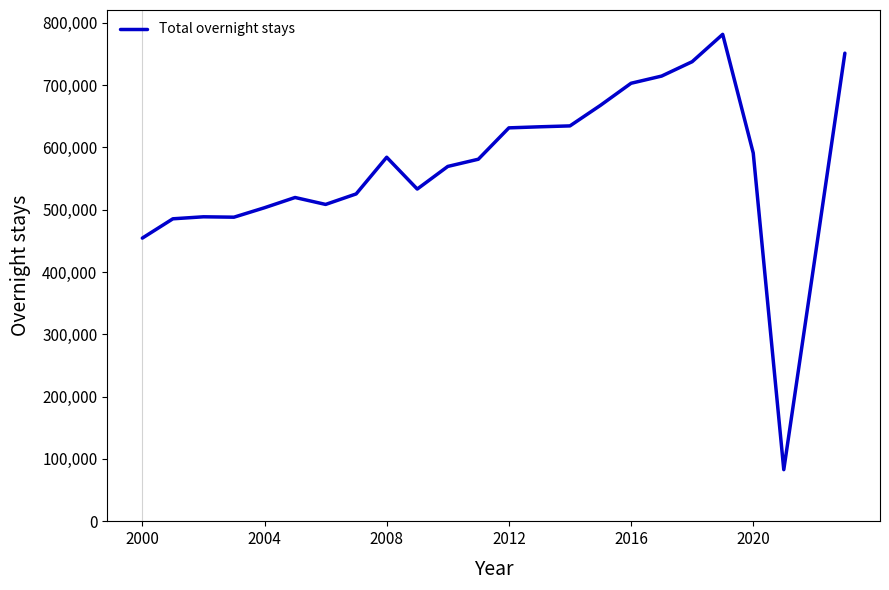

What is the minimum value shown in the chart?

82662